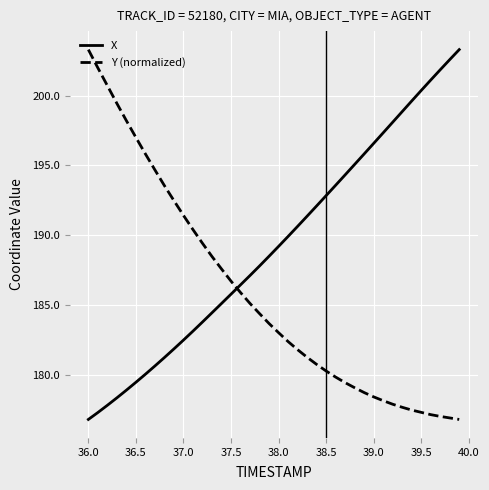

What is the difference between the maximum and minimum values in the X series?

26.5